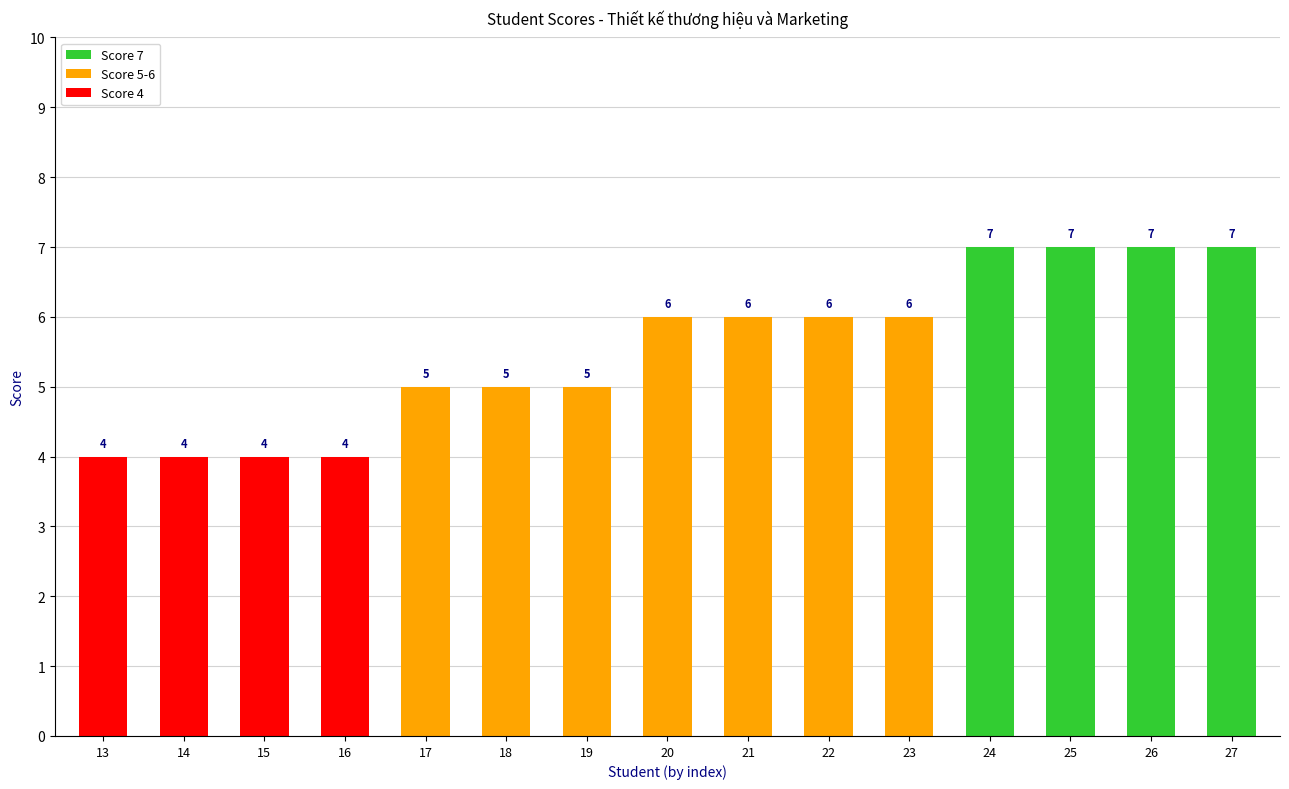

Which has a higher value, 18 or 15?

18